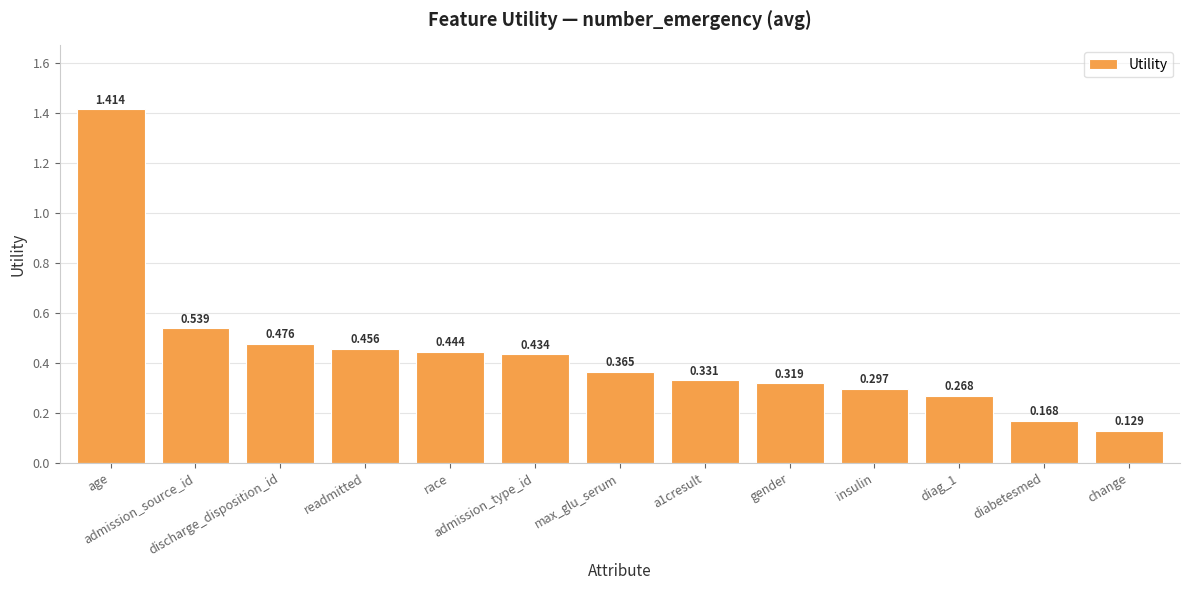

Reading right to left, extract all data points from this chart.

0.1	0.2	0.3	0.3	0.3	0.3	0.4	0.4	0.4	0.5	0.5	0.5	1.4